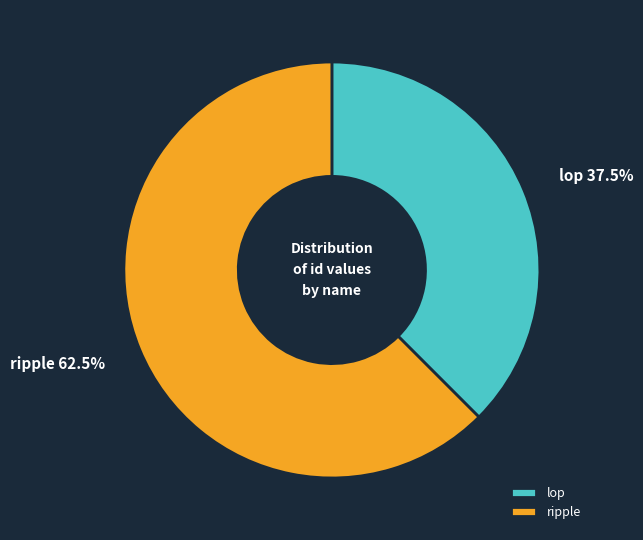

Between lop and ripple, which is larger?

ripple